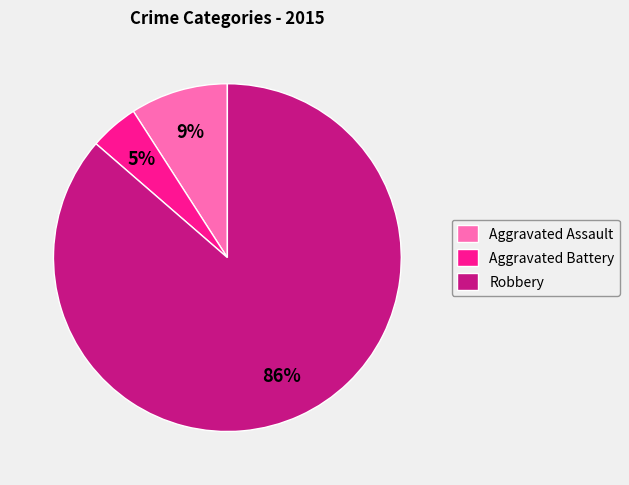

What is the largest slice in the pie chart?

Robbery